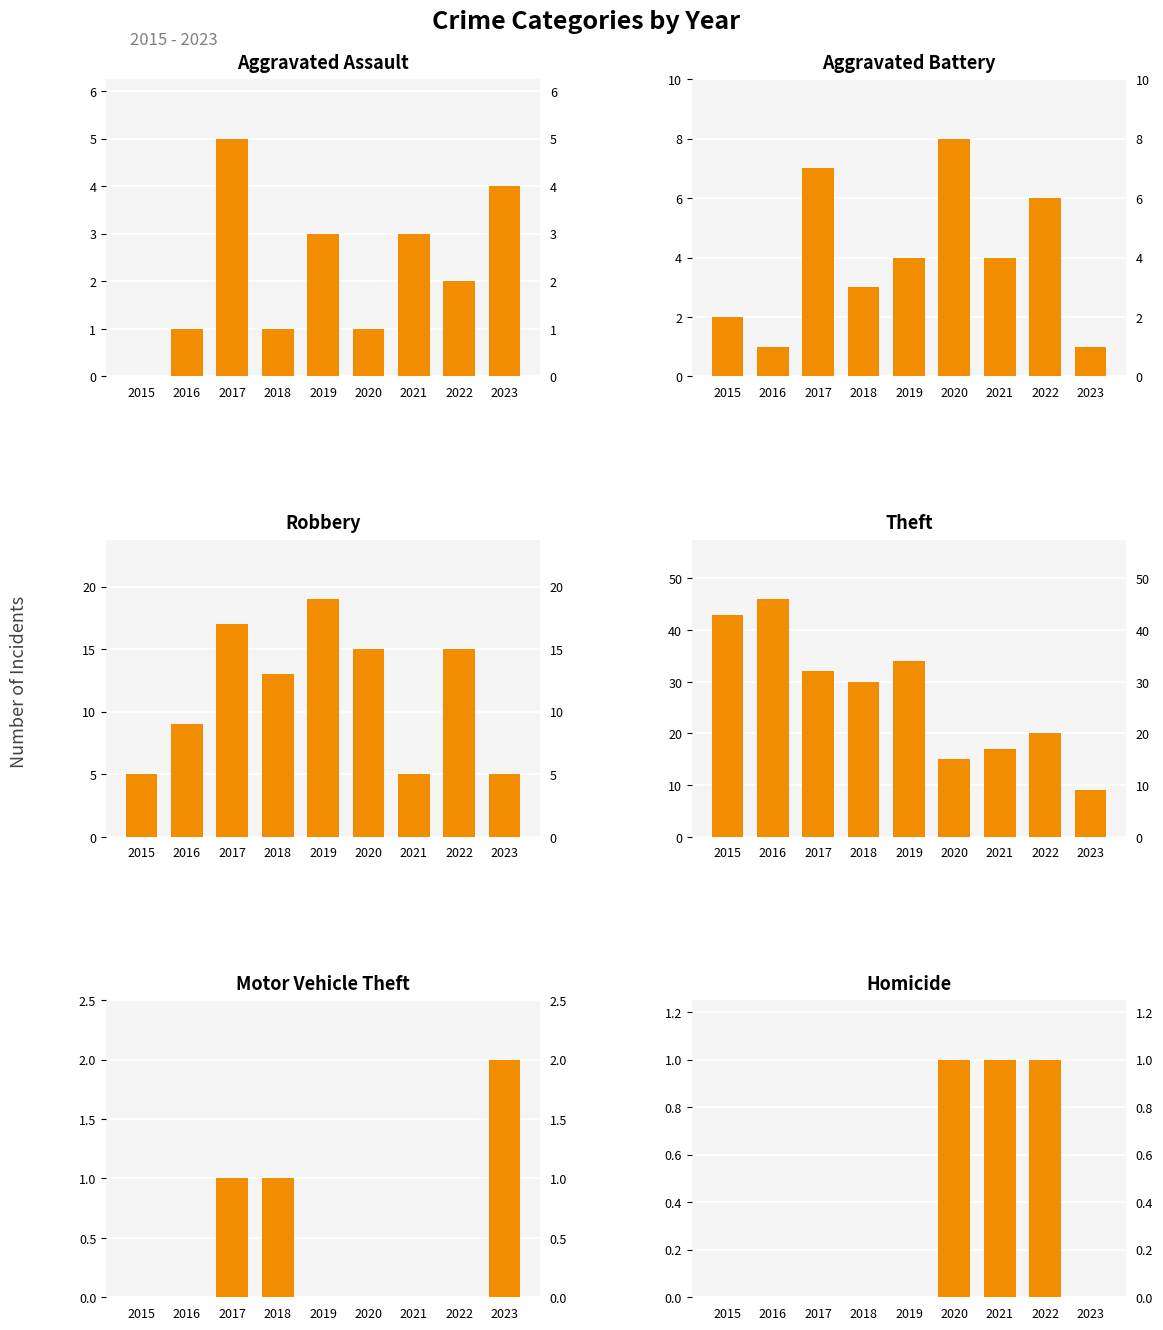

How many data points does each series have?

9